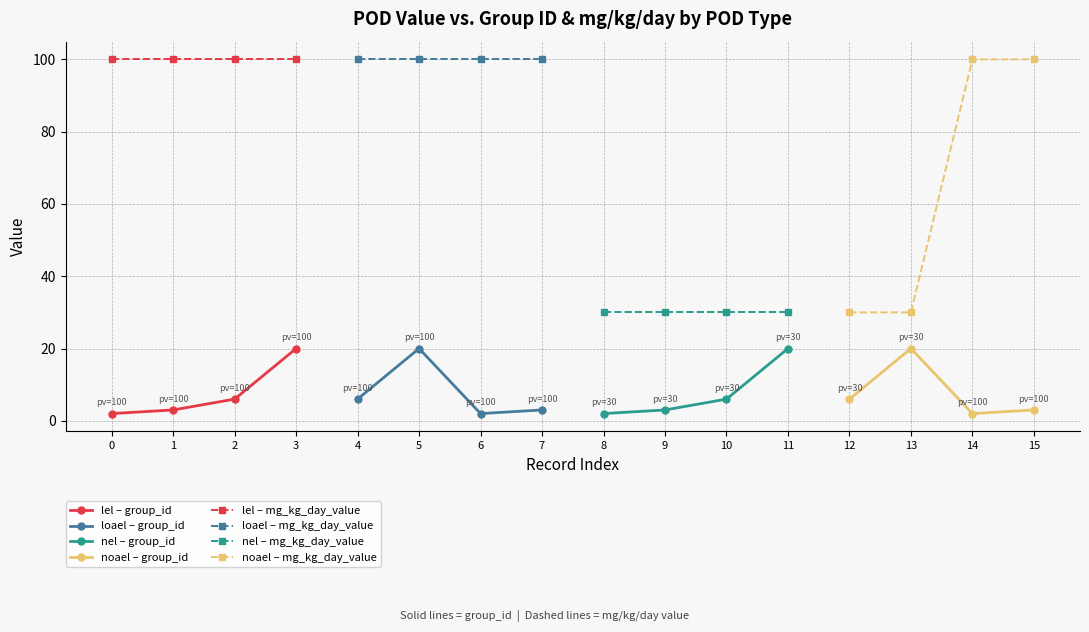

True or false: lel – mg_kg_day_value and lel – group_id cross at least once.

False